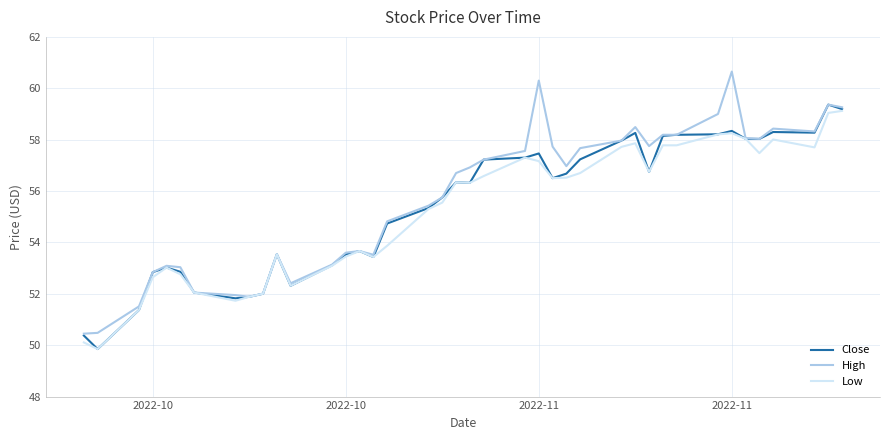

Which series has the largest range (max minus min)?

High